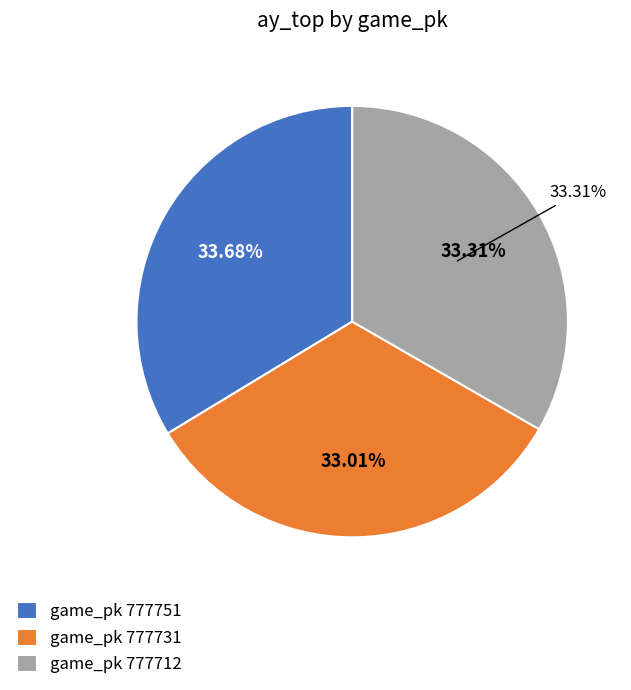

Rank the categories by value from lowest to highest.

777731, 777712, 777751